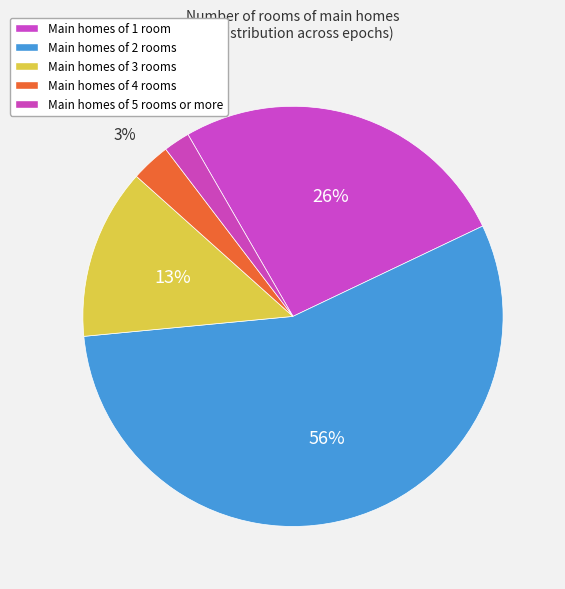

How many slices are in this pie chart?

5